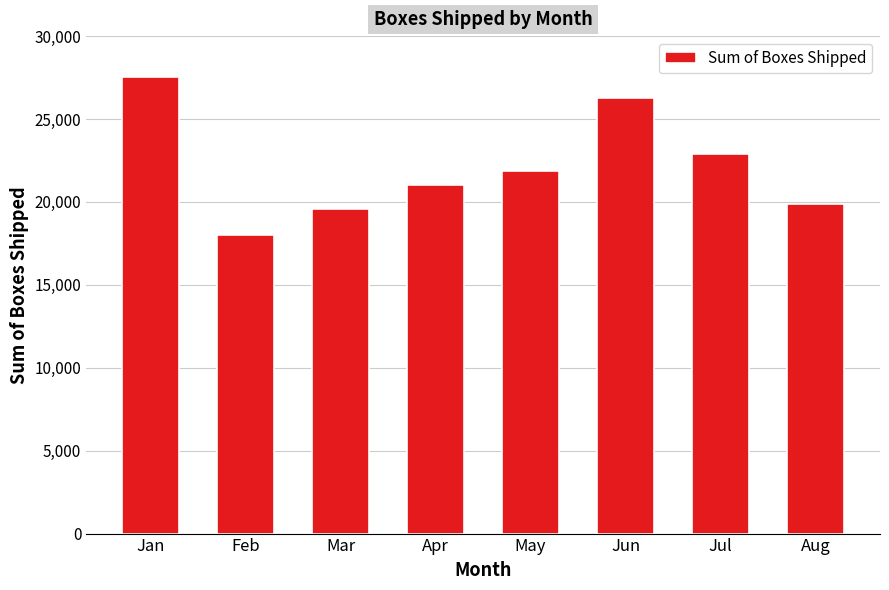

Is it true that the value at Apr is 10903?

False